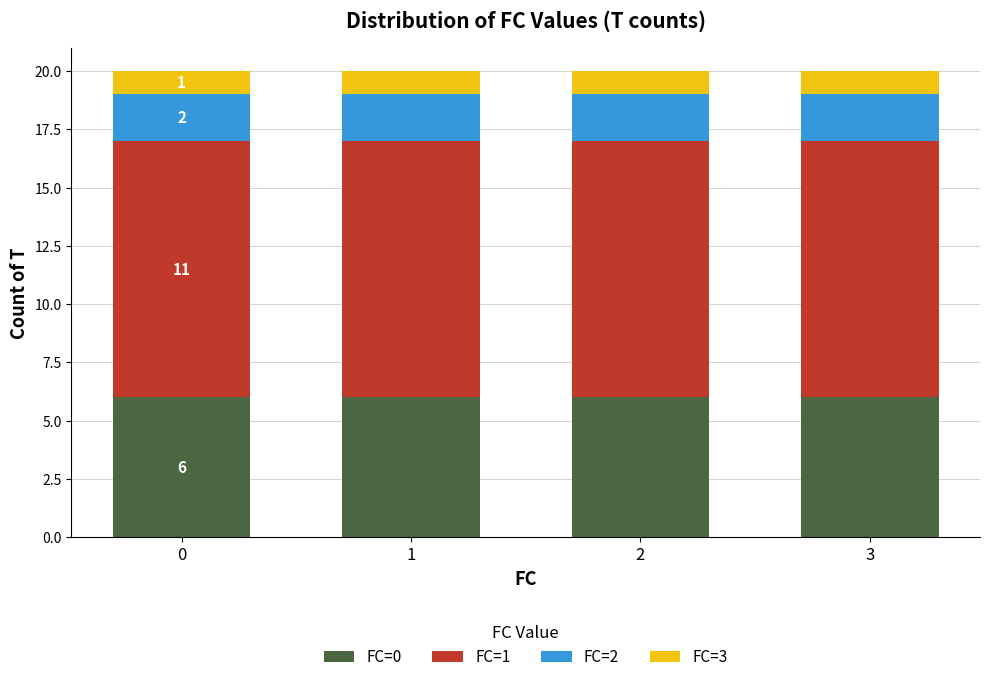

Read the FC=0 value at 1.

6